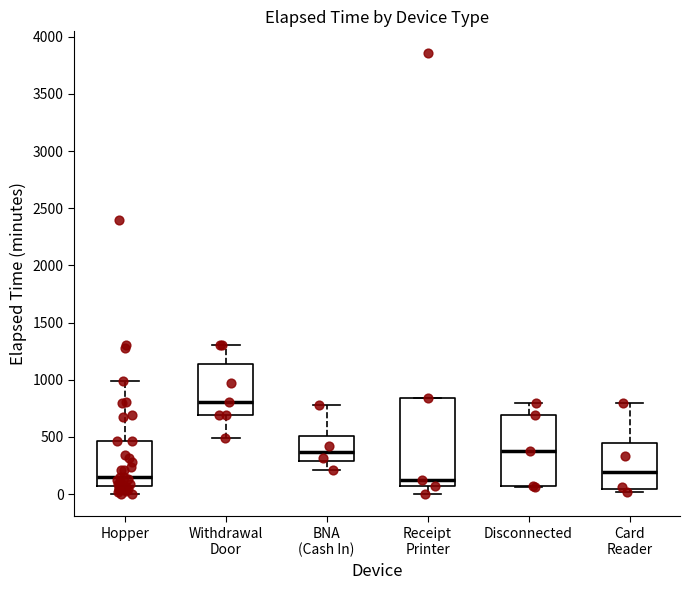

Which box has the highest median line?

Withdrawal Door